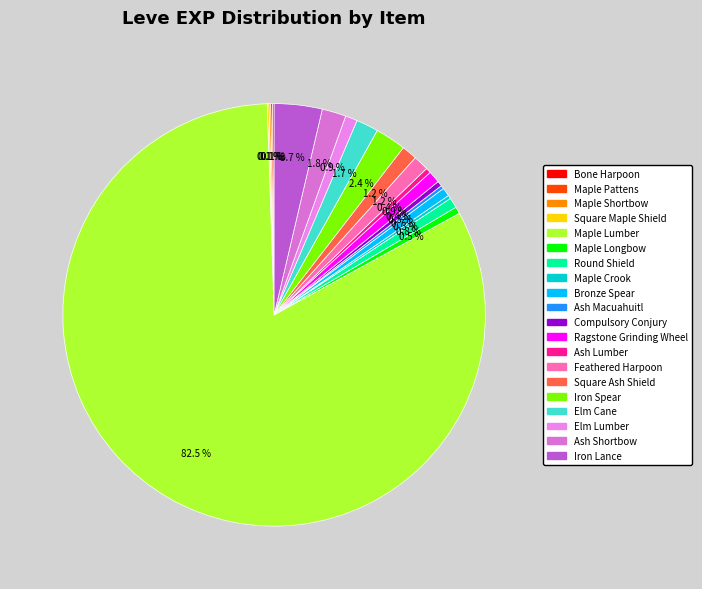

Is there a majority slice in this chart?

Yes